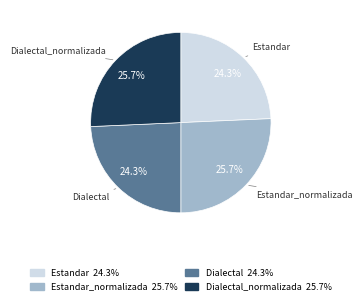

How many slices are in this pie chart?

4